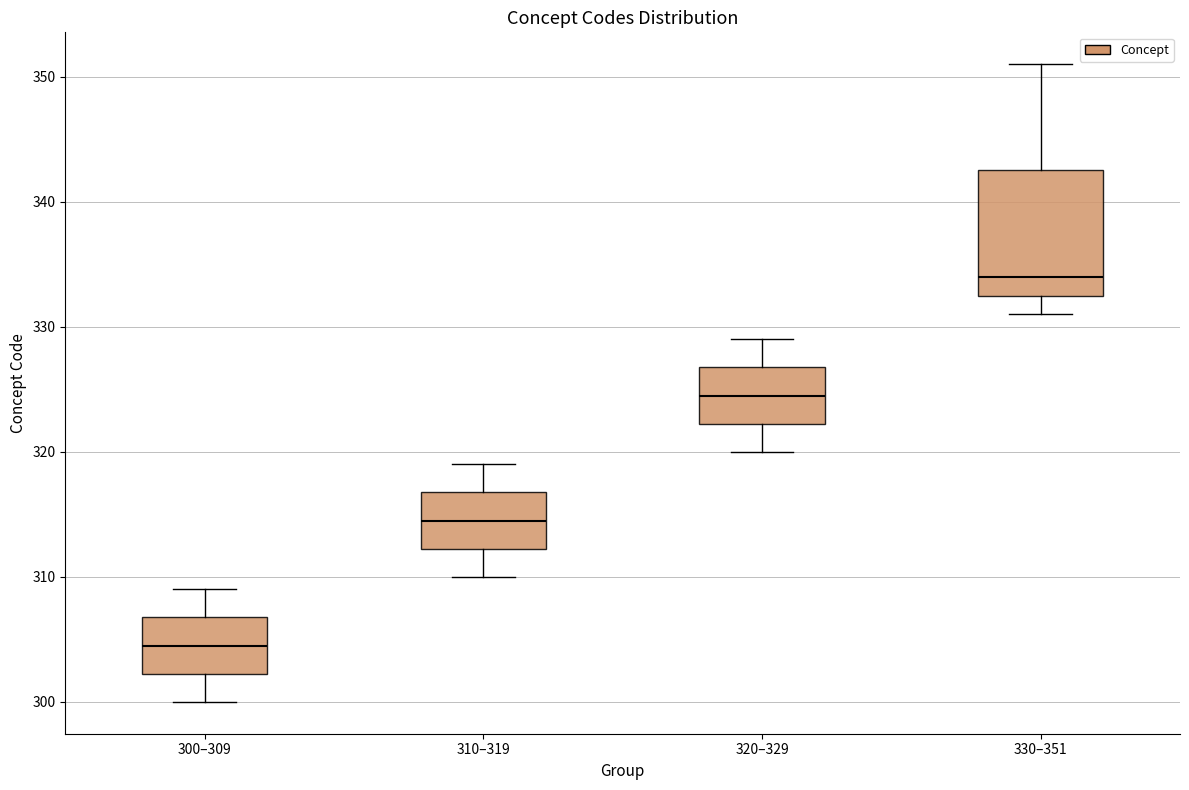

Which box has the lowest median line?

300–309